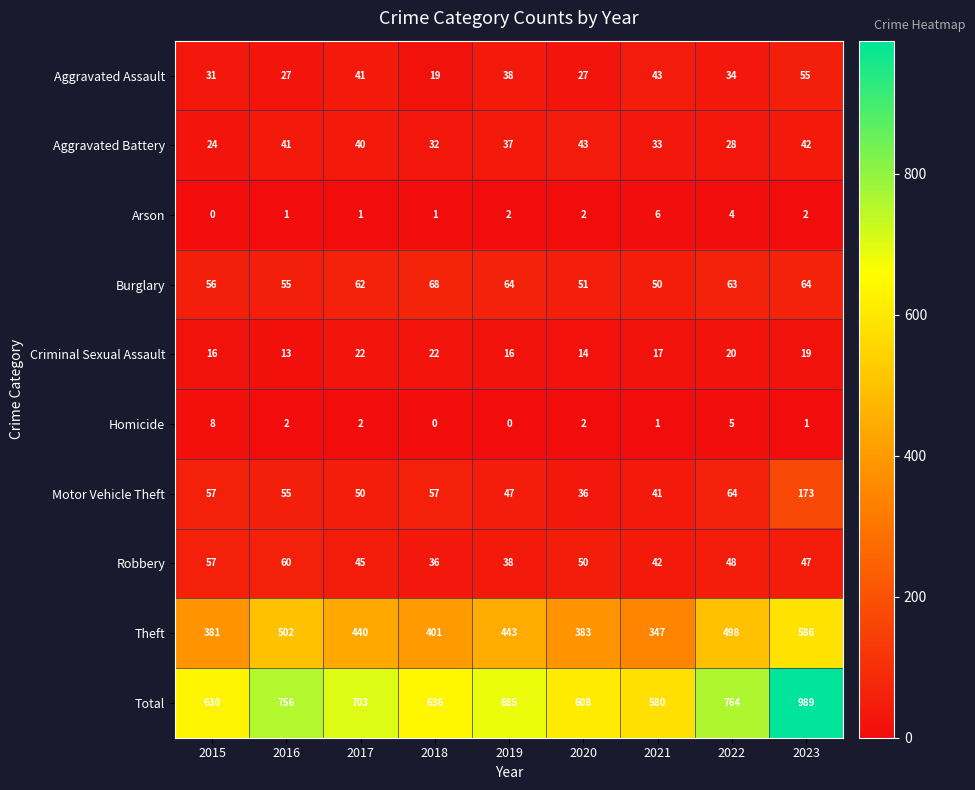

Is it true that Homicide equals 5 at 2022?

True